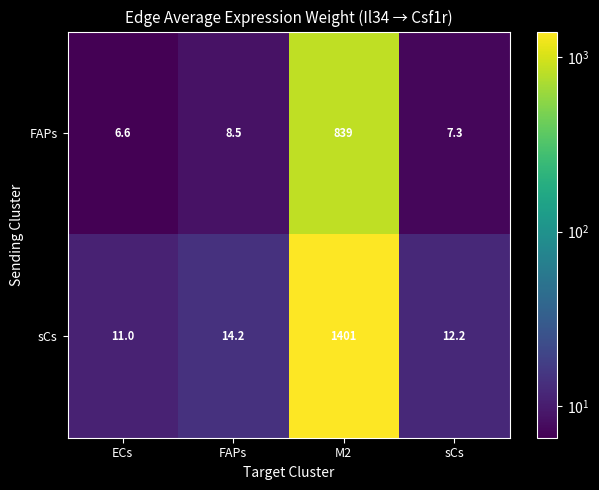

What is the difference between the maximum and minimum values in the FAPs series?

832.4